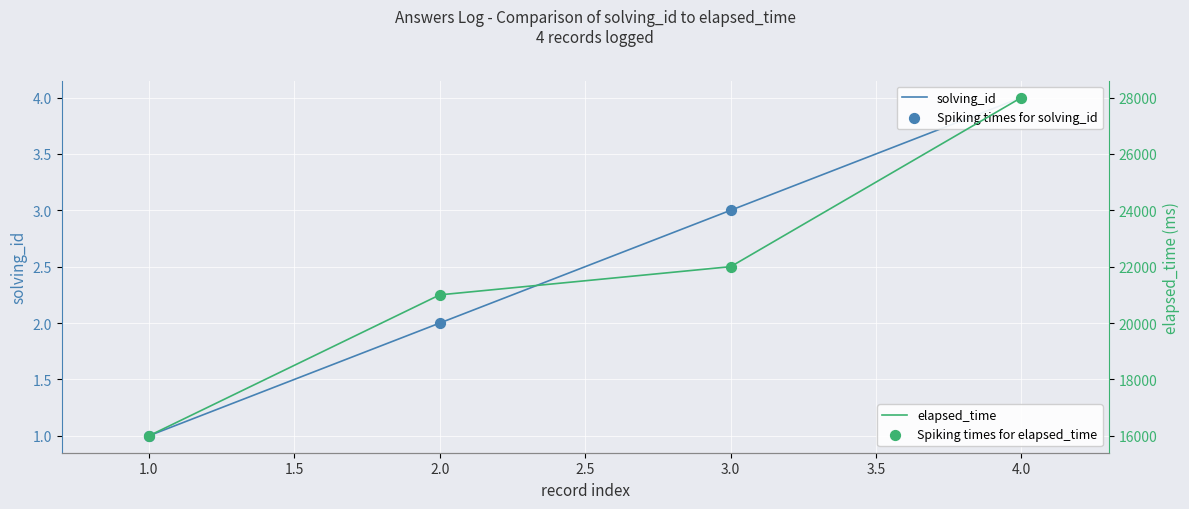

Which series has the largest total across all categories?

elapsed_time